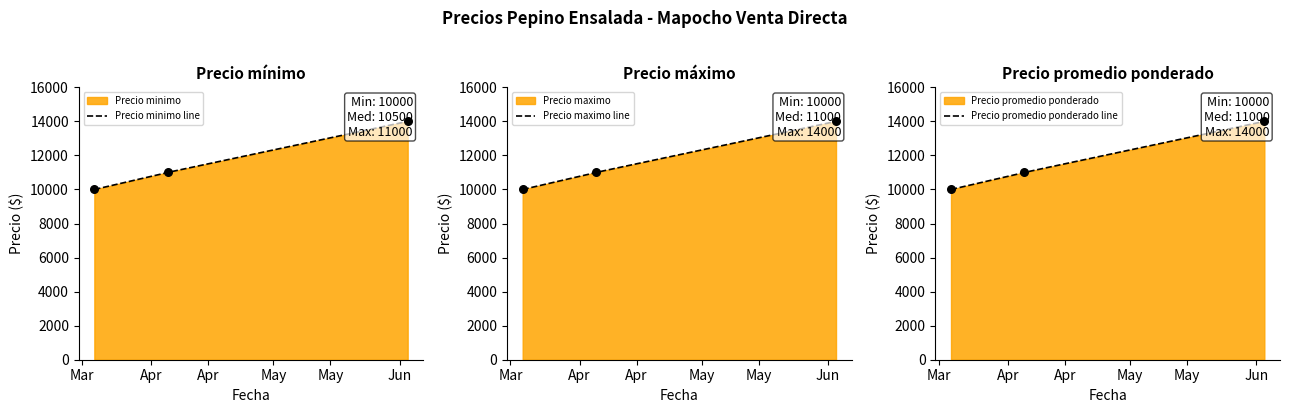

At how many categories does at least one series exceed 13482?

1